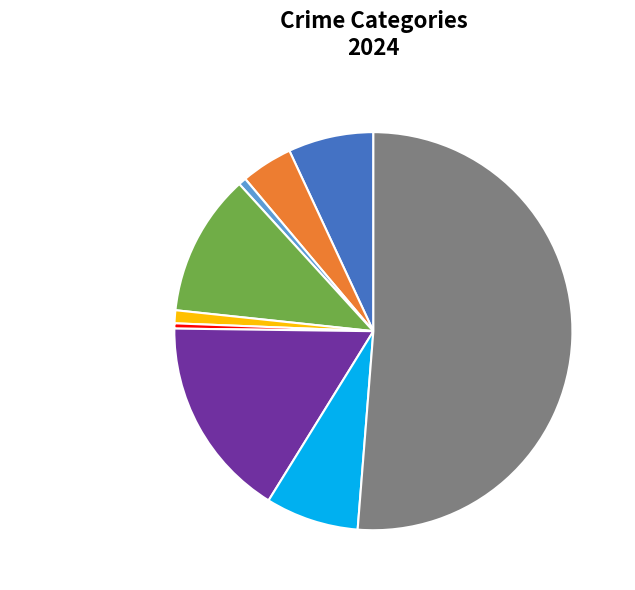

What is the largest slice in the pie chart?

Theft